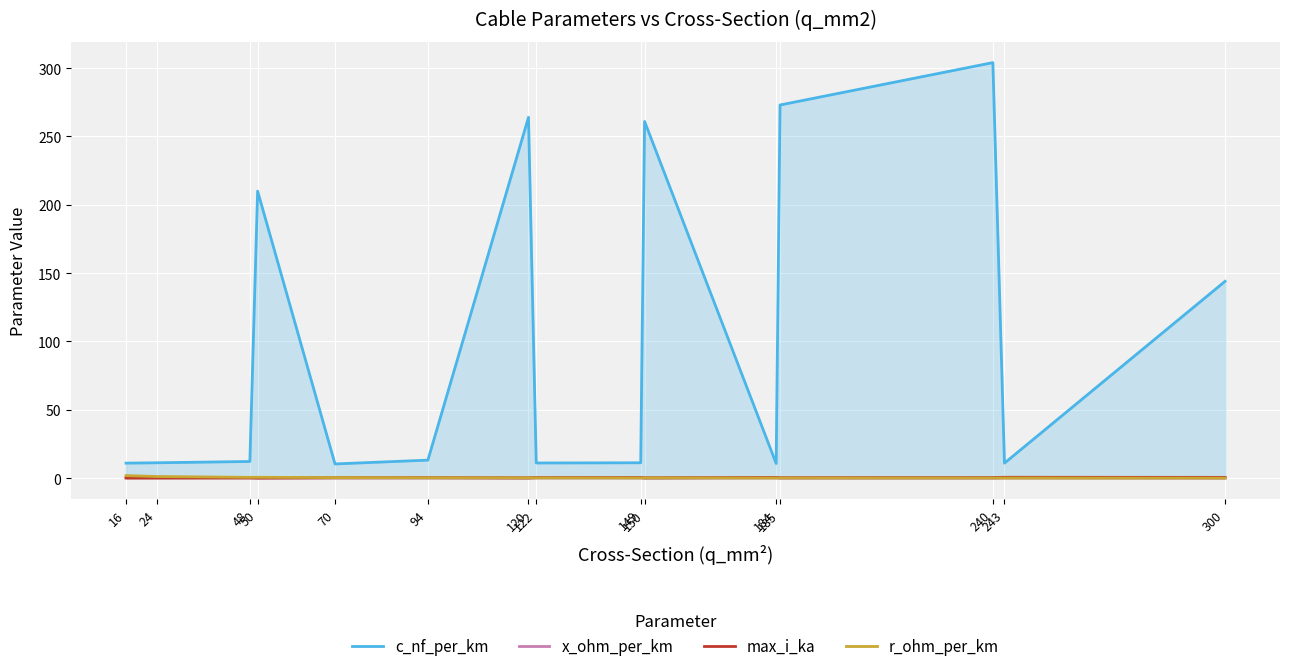

True or false: r_ohm_per_km and c_nf_per_km intersect in this chart.

False